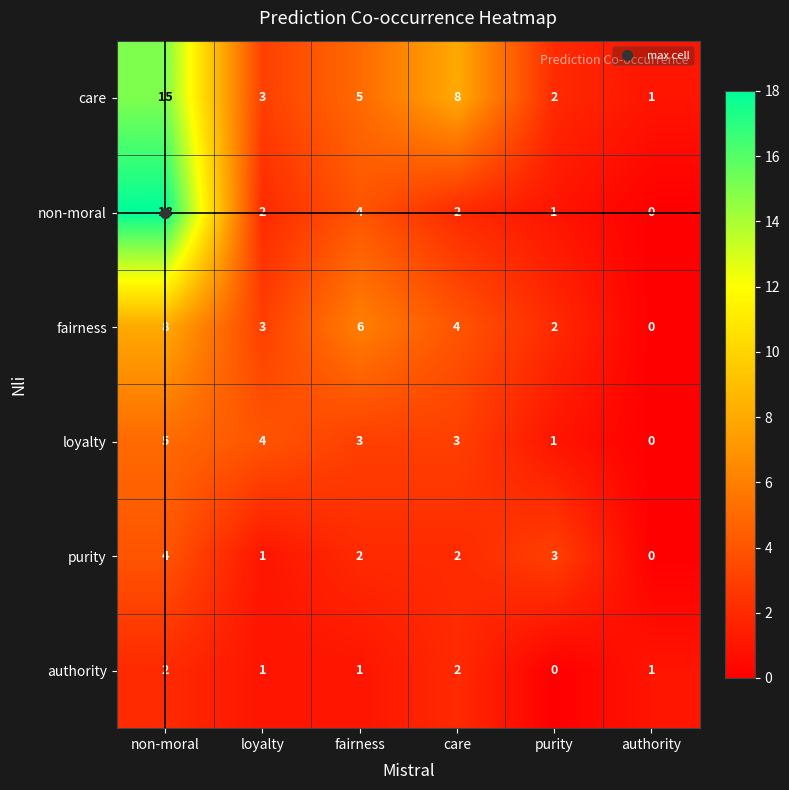

The care series shows 5 at loyalty. True or false?

False